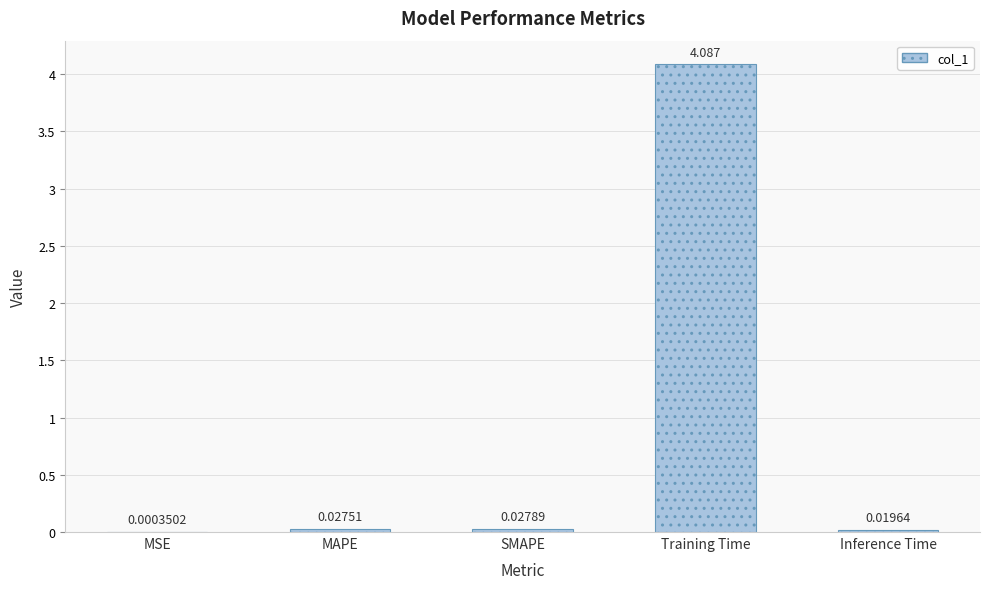

What is the change in value from MSE to Training Time?

+4.1